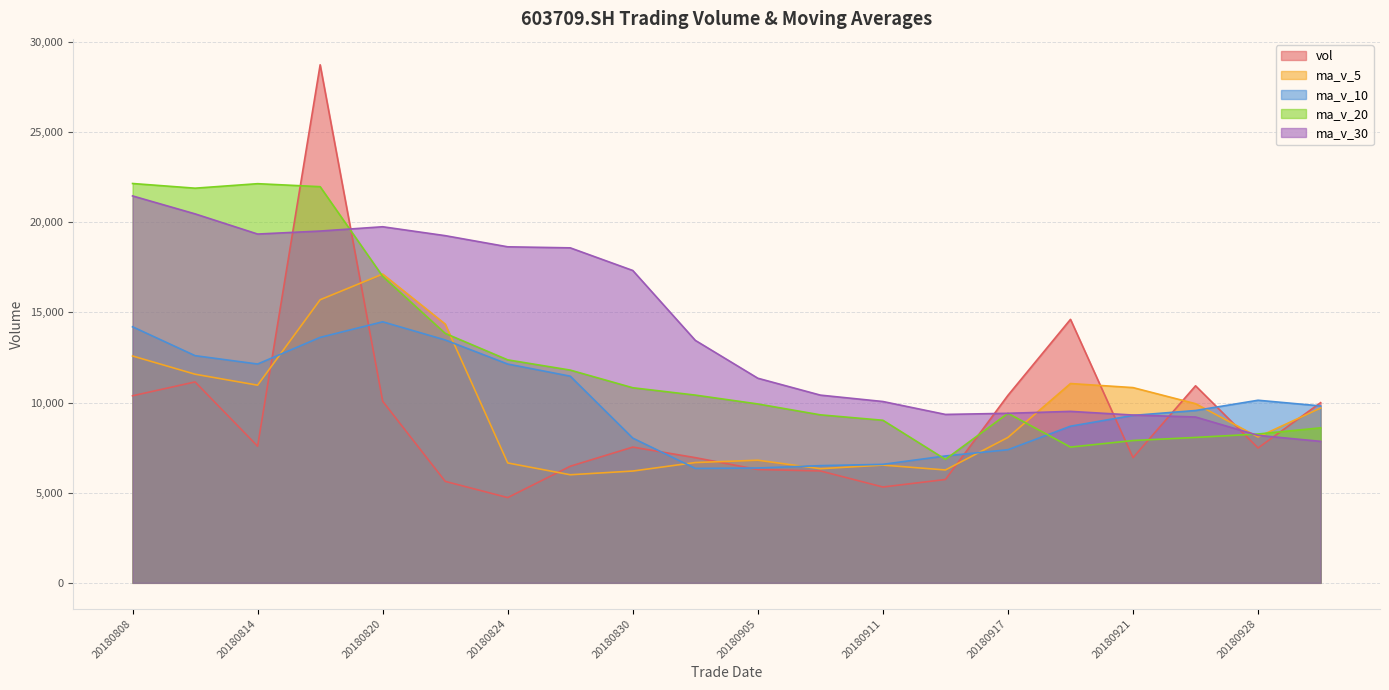

How many interior local valleys does the vol series have?

5